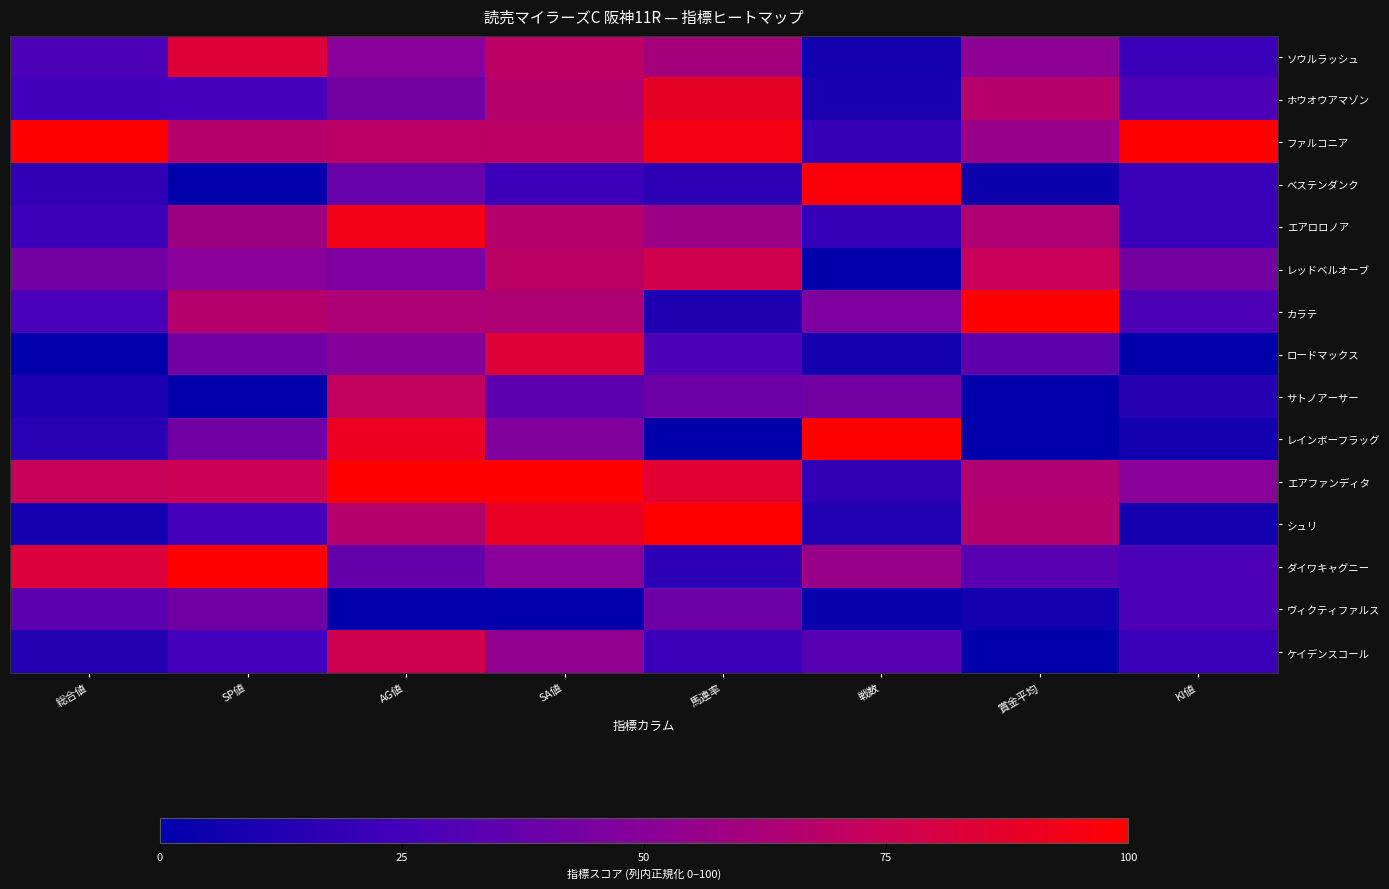

What is the difference between the highest and lowest values at 馬連率?

100.0